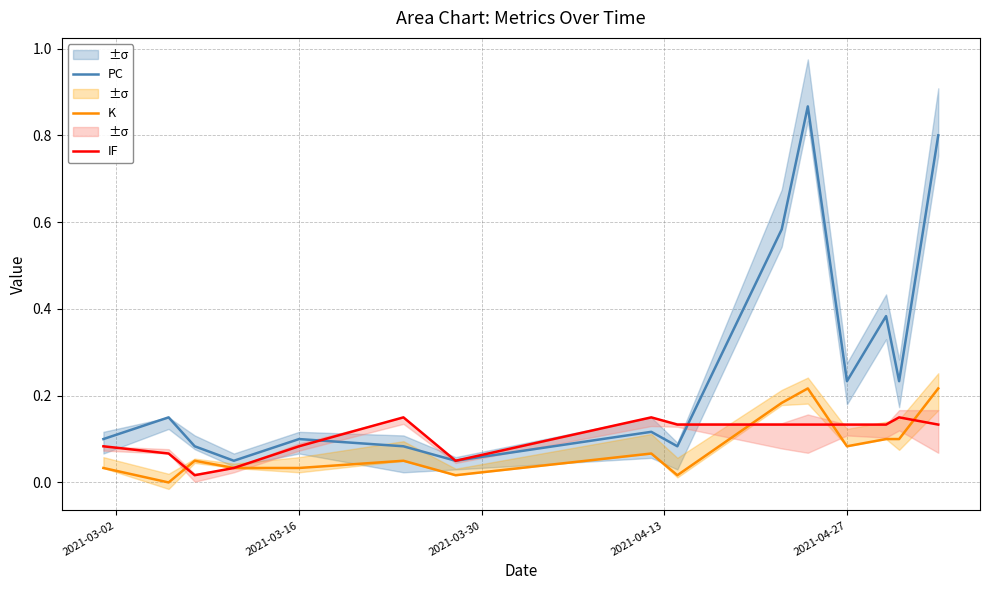

Is the value of K at 2021-04-27 greater than the value of IF at 2021-03-16?

No